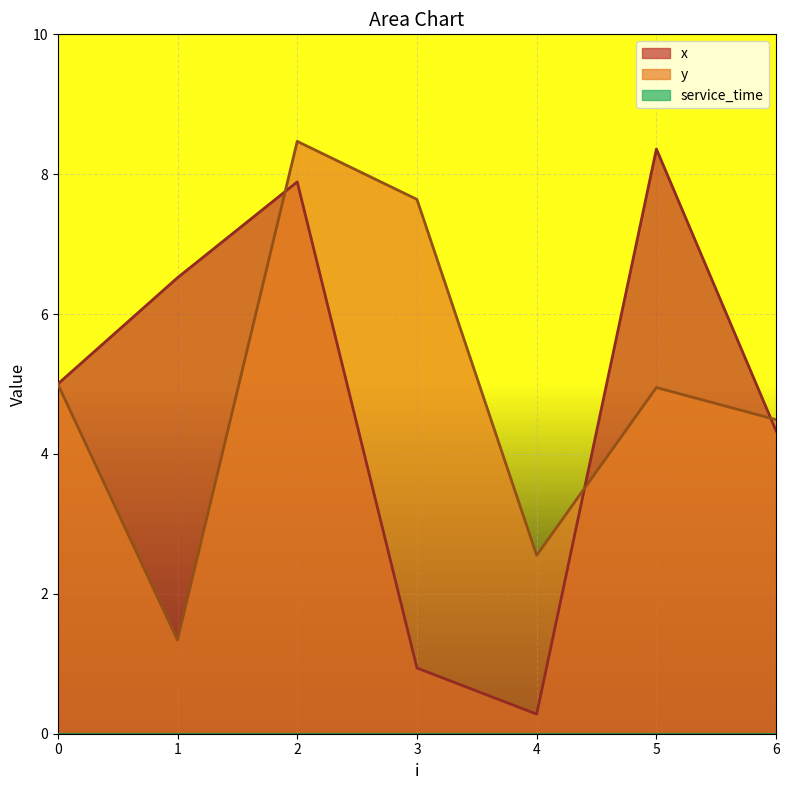

What is the highest value of the x series?

8.4